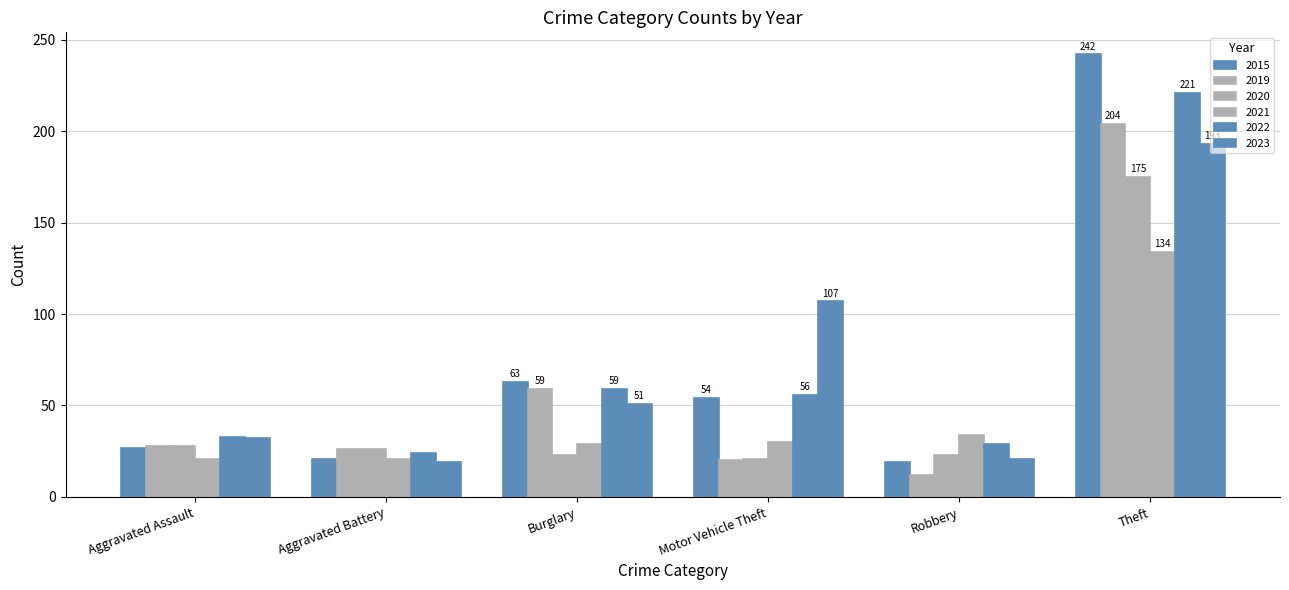

Does the chart contain any negative values?

No